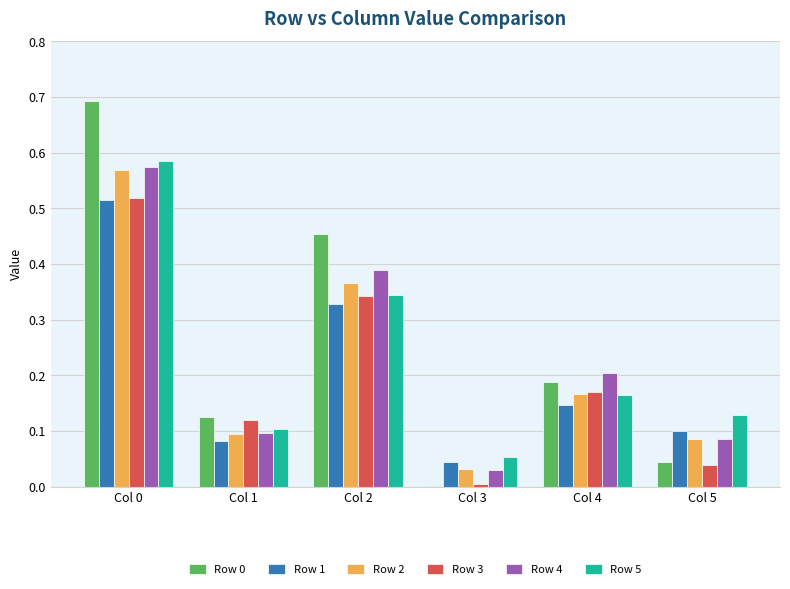

Count the number of data series in this chart.

6